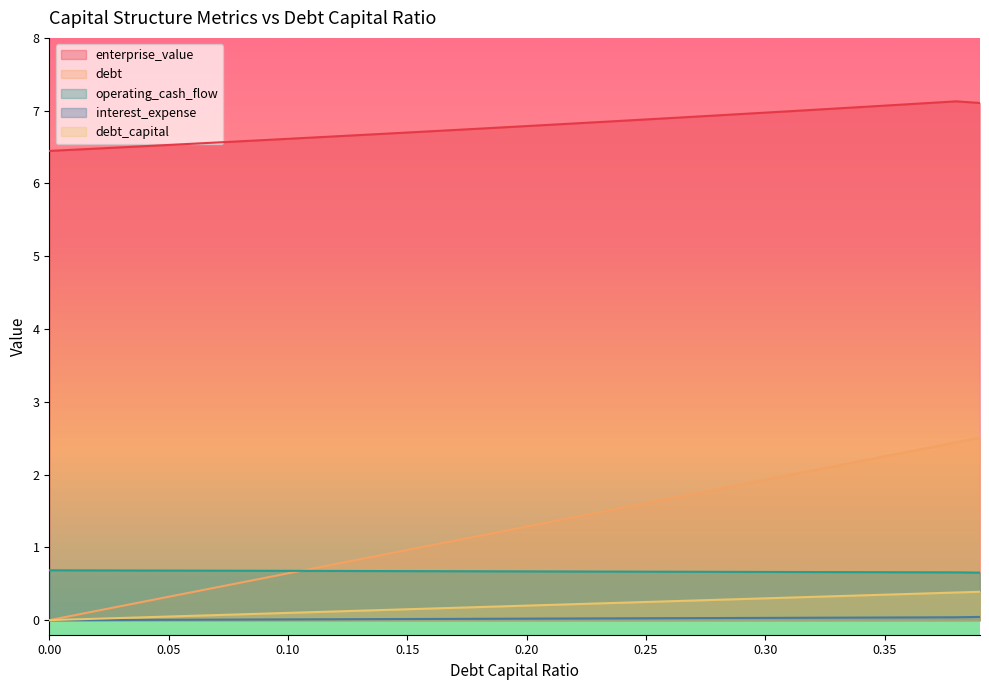

The operating_cash_flow series shows 0.7 at 0.09. True or false?

True